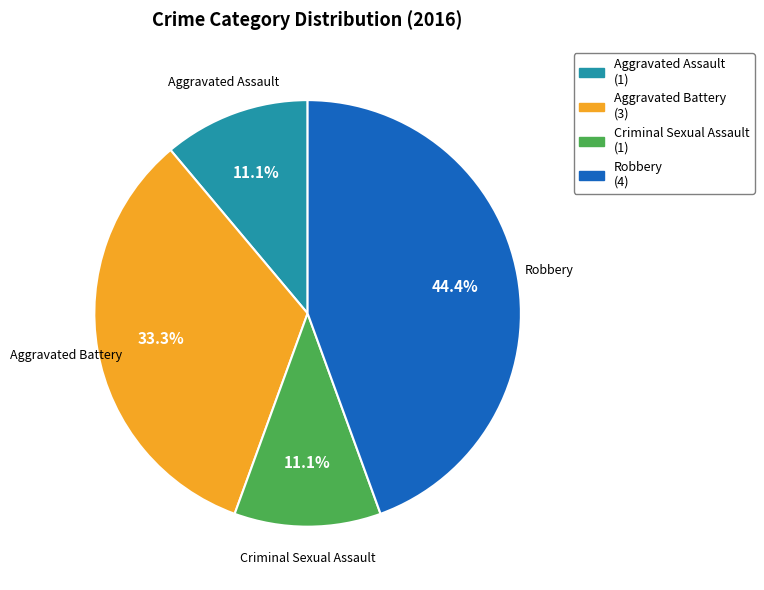

To the nearest percent, what percentage of the pie is Aggravated Battery?

33%